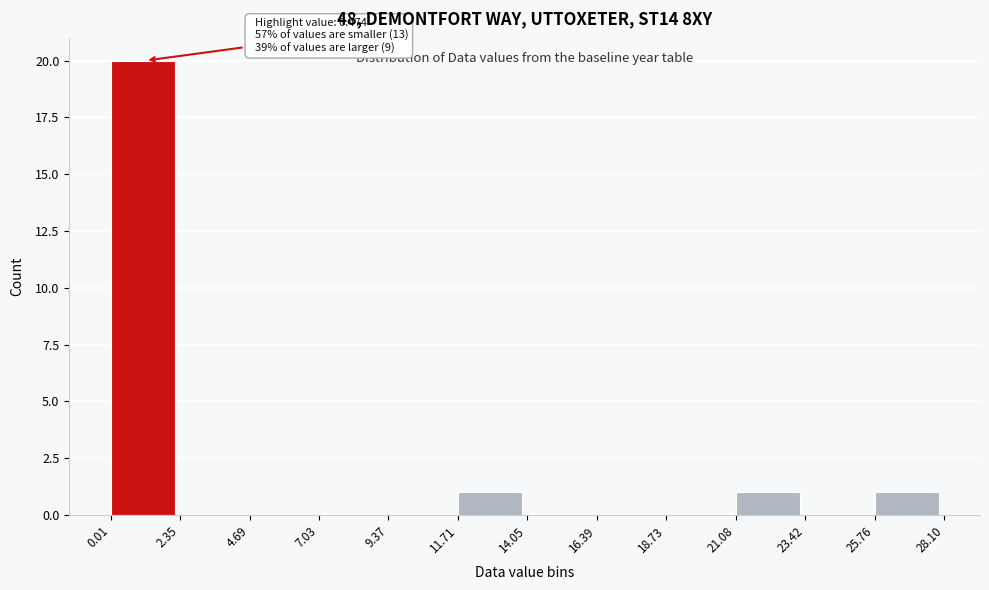

Over which range of the x-axis is the bar tallest?

0.01 to 2.35